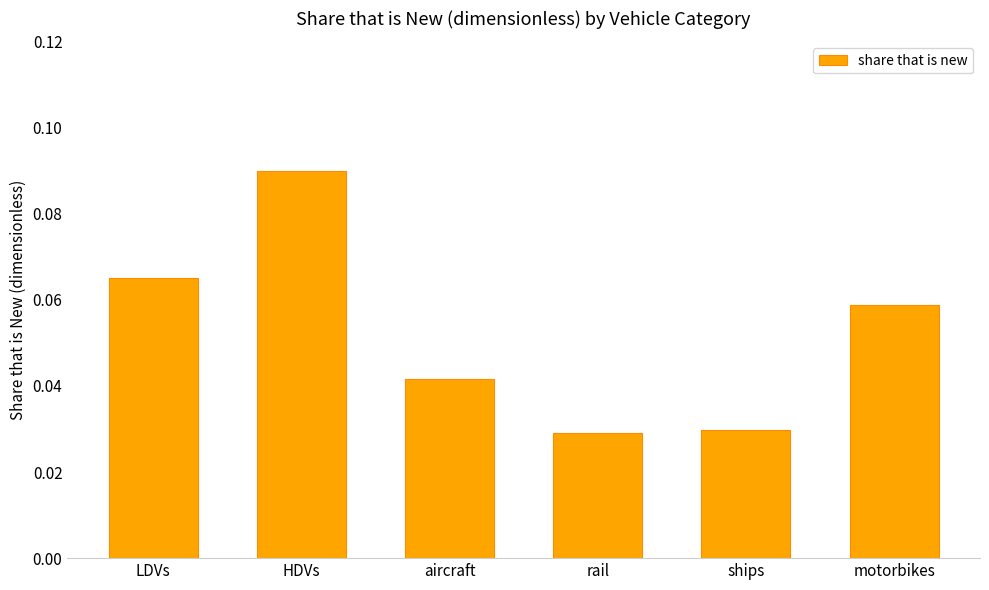

At which category does the chart reach its peak across all series?

HDVs